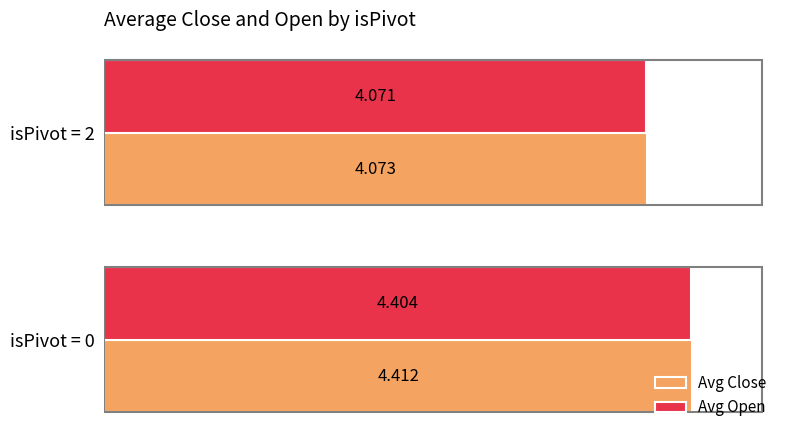

What are all the series names shown in the legend?

Avg Close, Avg Open